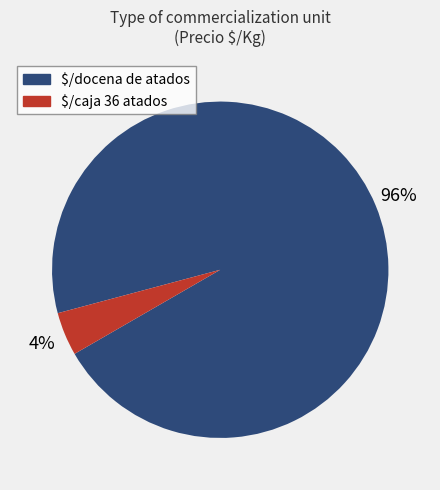

Which category has the smallest portion of the pie?

$/caja 36 atados